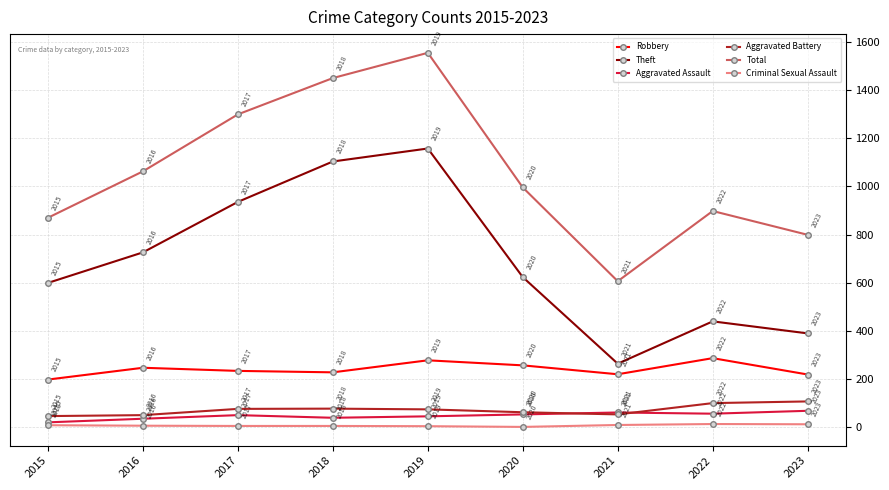

Where is the first local maximum for Aggravated Assault?

2017